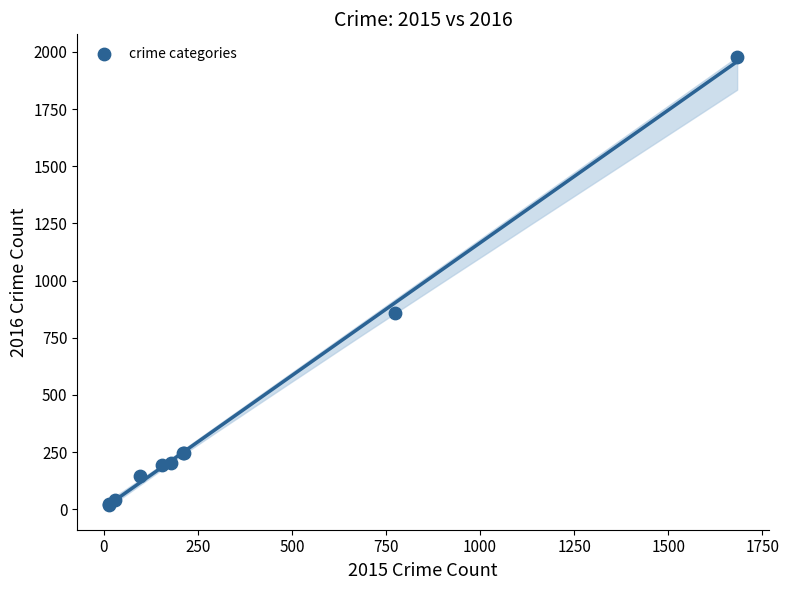

What Y value in the scatter plot is closest to 998?

858